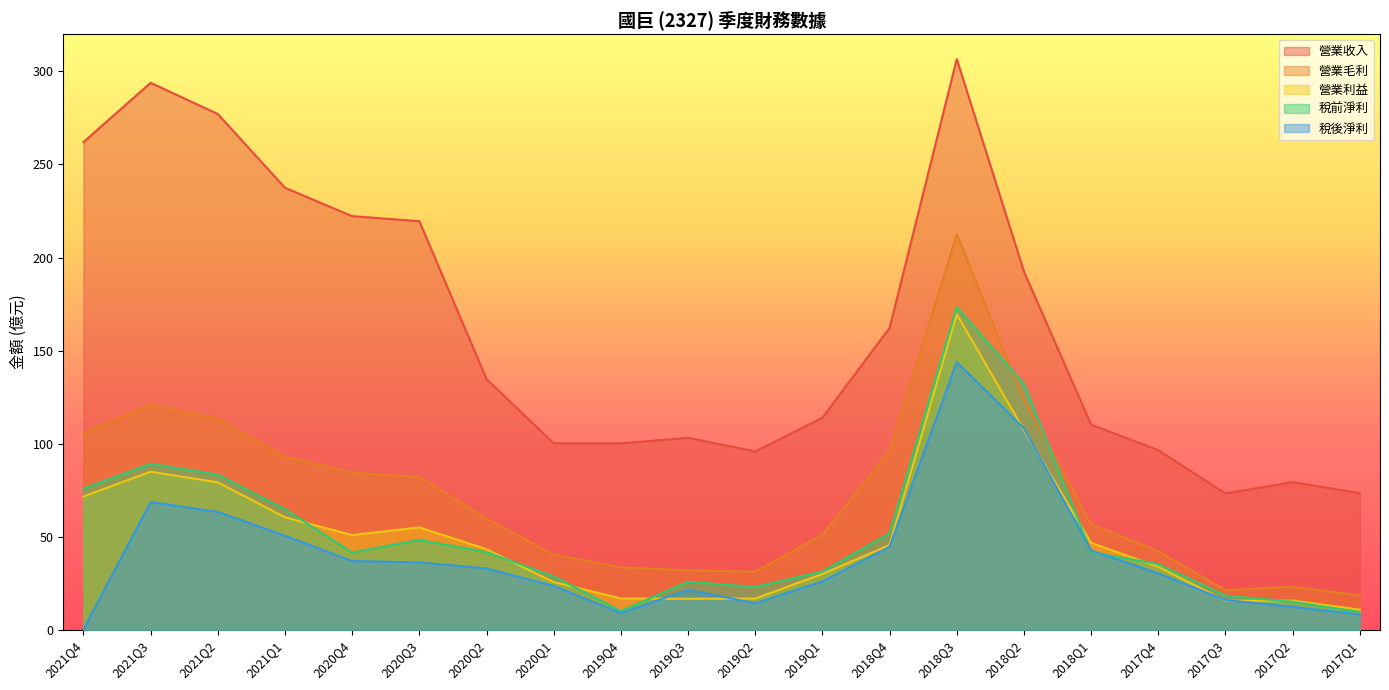

Reading left to right, what are all the values shown in this chart?

營業收入: 262.0	293.9	277.1	237.5	222.2	219.5	134.7	100.2	100.2	103.2	95.8	113.9	162.2	306.7	192.5	110.2	96.5	73.3	79.3	73.5
營業毛利: 105.8	120.8	113.4	93.0	84.4	82.0	59.7	40.4	33.6	31.9	31.2	51.1	95.9	212.5	123.4	56.7	42.2	21.3	23.1	18.4
營業利益: 71.6	84.9	79.2	60.4	50.9	55.0	43.3	25.6	16.9	16.7	16.8	30.0	45.5	169.5	107.3	46.7	33.8	15.6	15.7	10.8
稅前淨利: 75.8	89.2	83.4	64.8	41.5	48.3	41.7	28.7	10.1	25.9	23.0	31.3	51.8	173.3	132.0	41.8	35.2	18.4	15.0	9.6
稅後淨利: 0.2	68.7	63.4	50.5	36.9	36.2	33.0	23.5	9.0	21.5	14.3	26.0	44.6	143.9	108.3	42.6	30.3	16.0	12.3	8.2